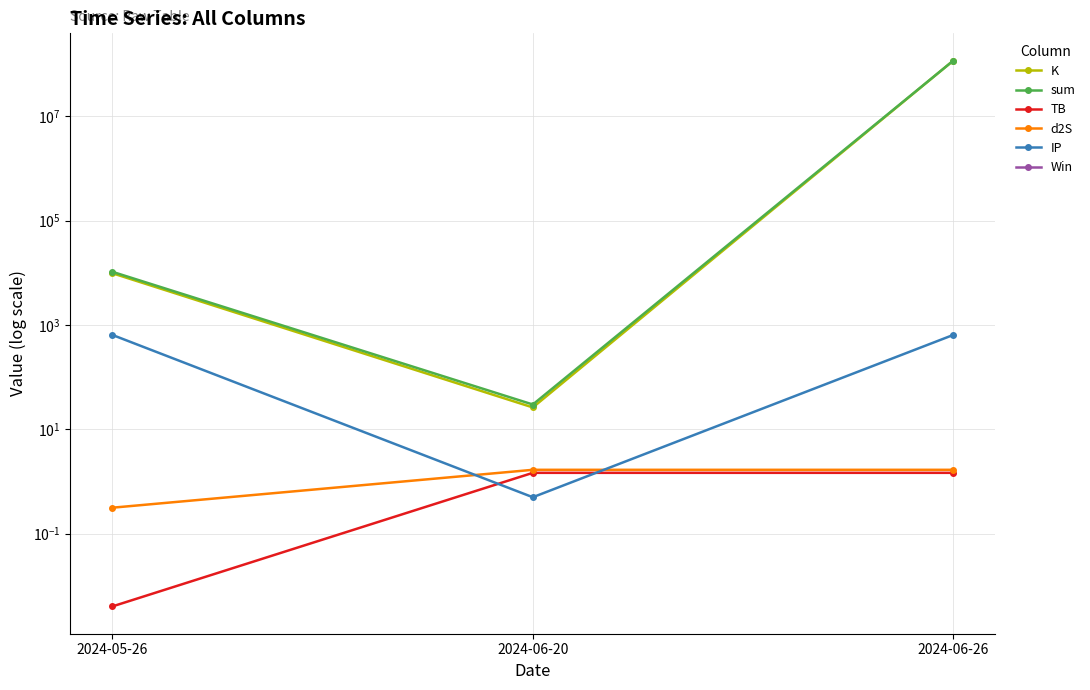

What position from the left is 2024-06-20?

2